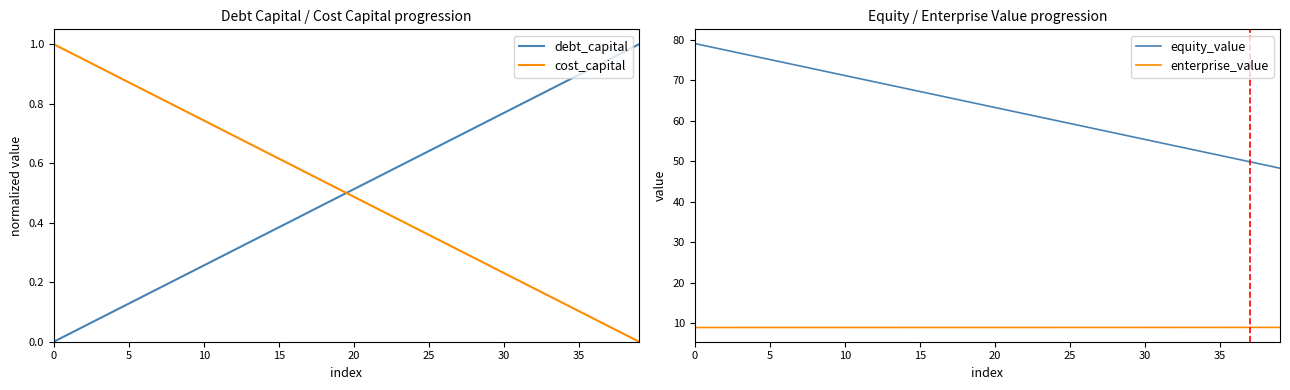

What is the maximum value for debt_capital?

1.0